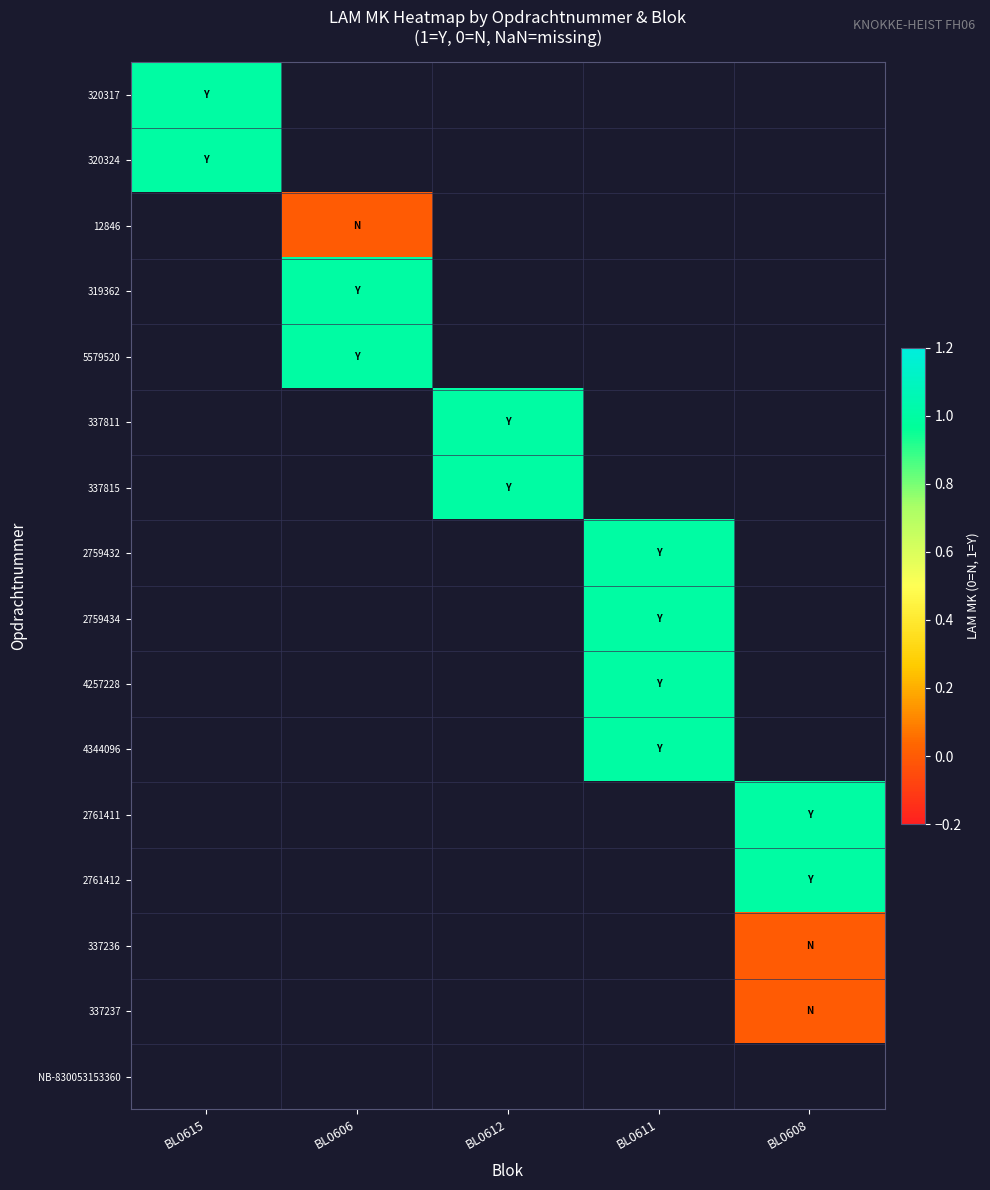

Which has a higher value, BL0615 or BL0612?

BL0612